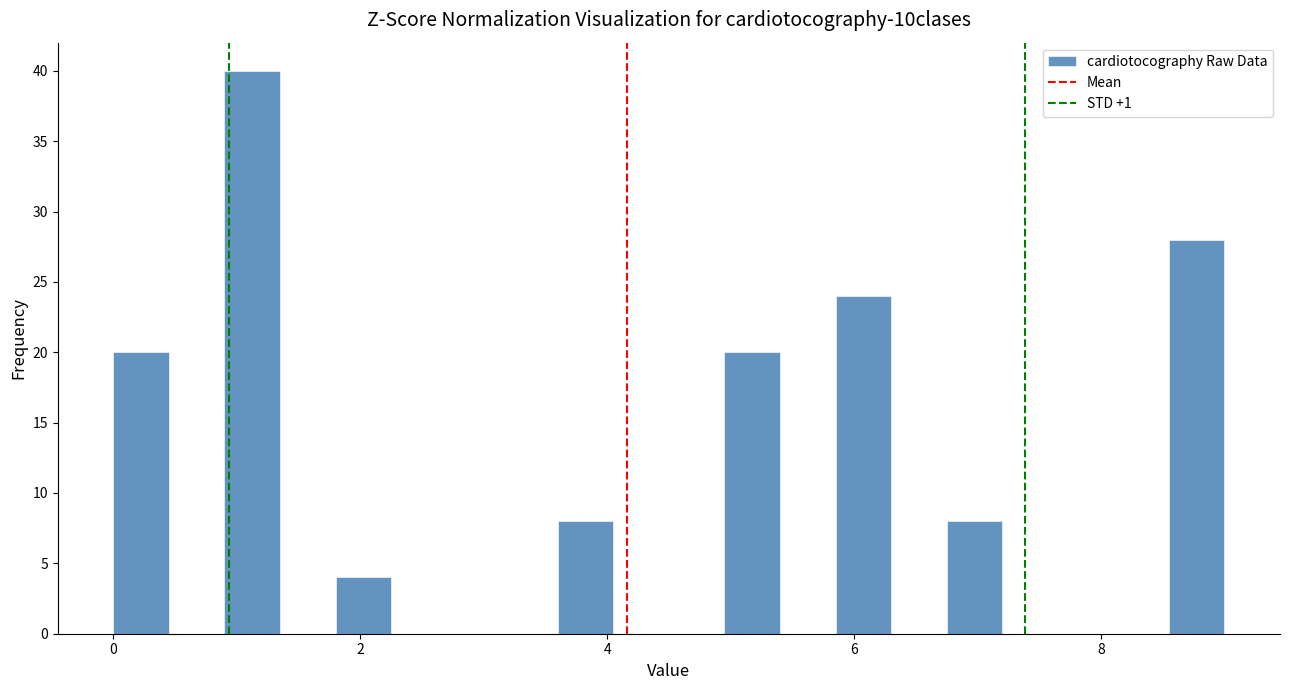

Around what value on the x-axis is the tallest bar? Give the approximate position of its centre, as read against the axis.

1.2